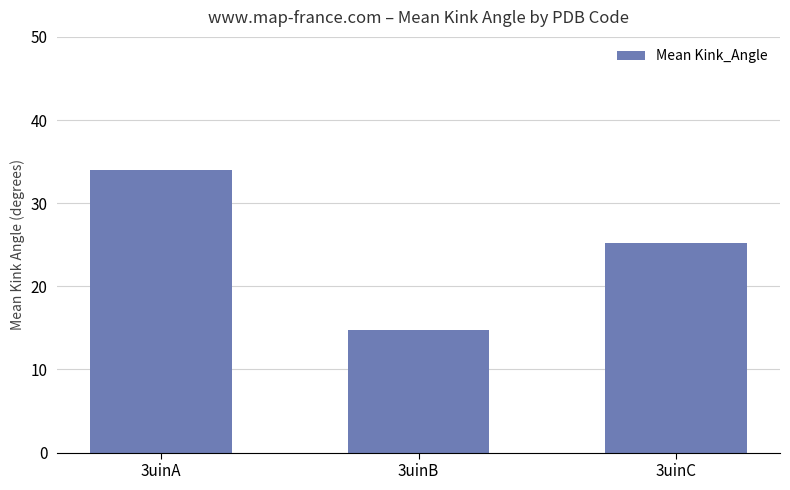

Rank the categories by value from highest to lowest.

3uinA, 3uinC, 3uinB